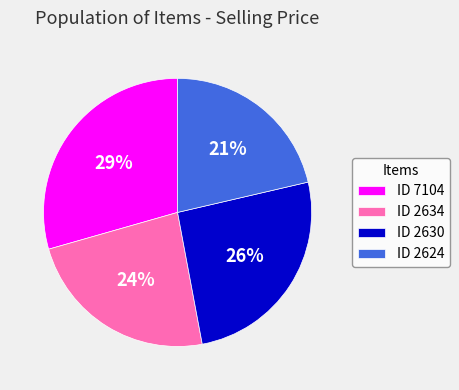

To the nearest percent, what is the average slice percentage?

25%